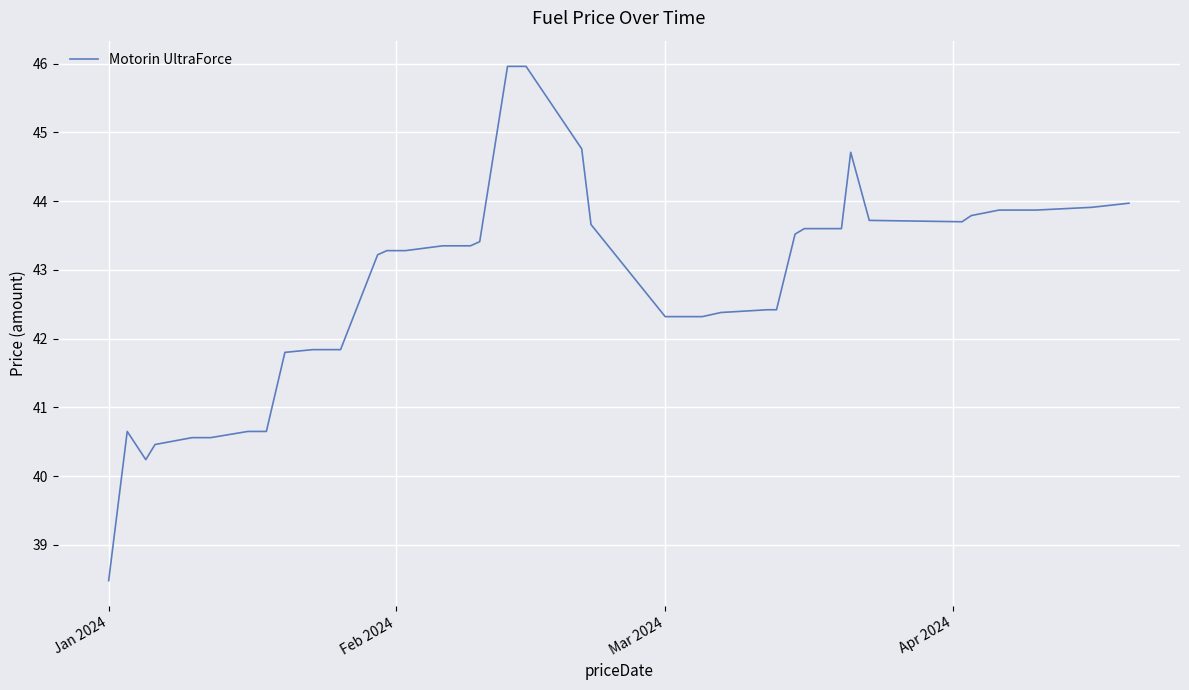

True or false: there are more than 1 points higher than both neighbors.

True